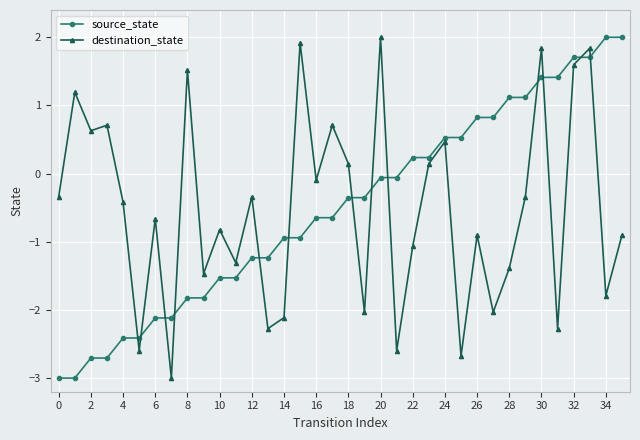

What is the highest value of the source_state series?

2.0